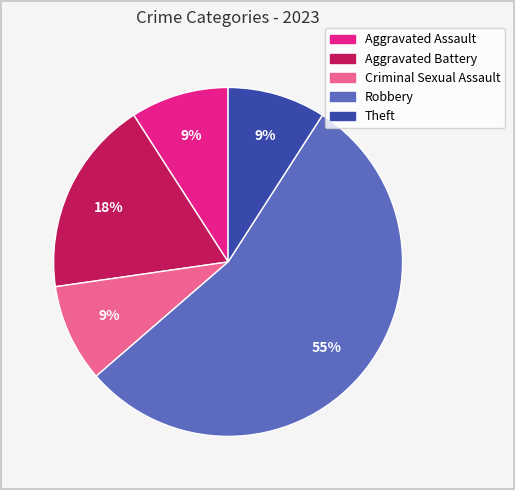

Approximately how many times larger is the value at Theft compared to Aggravated Assault?

1.0